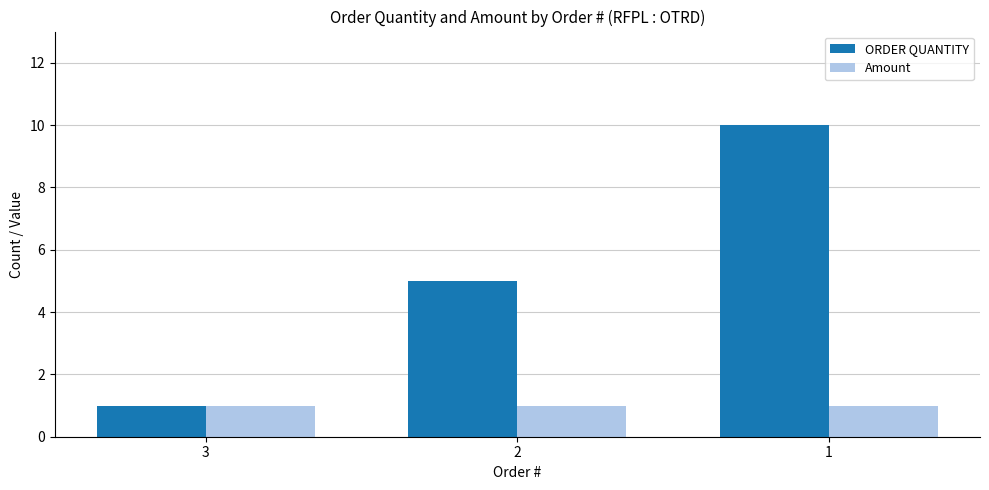

What is the average value of the ORDER QUANTITY series?

5